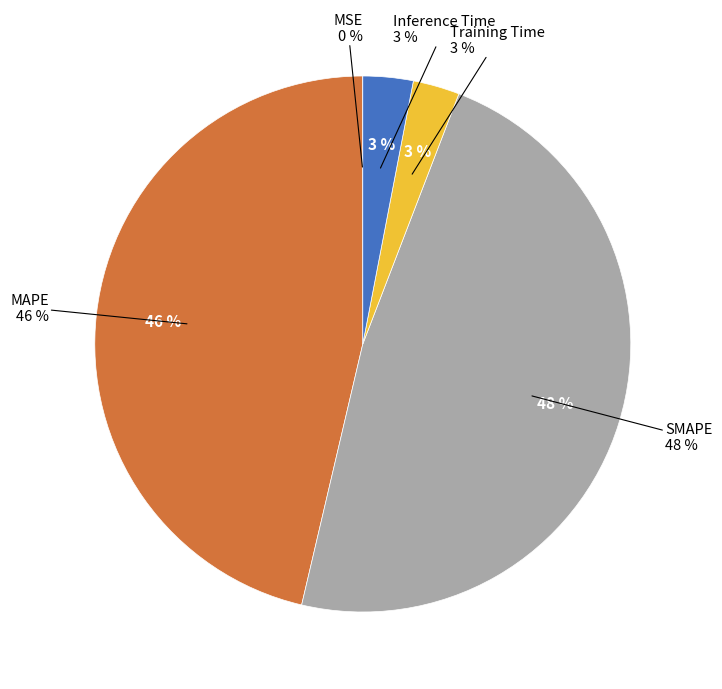

Which has a higher value, MSE or MAPE?

MAPE